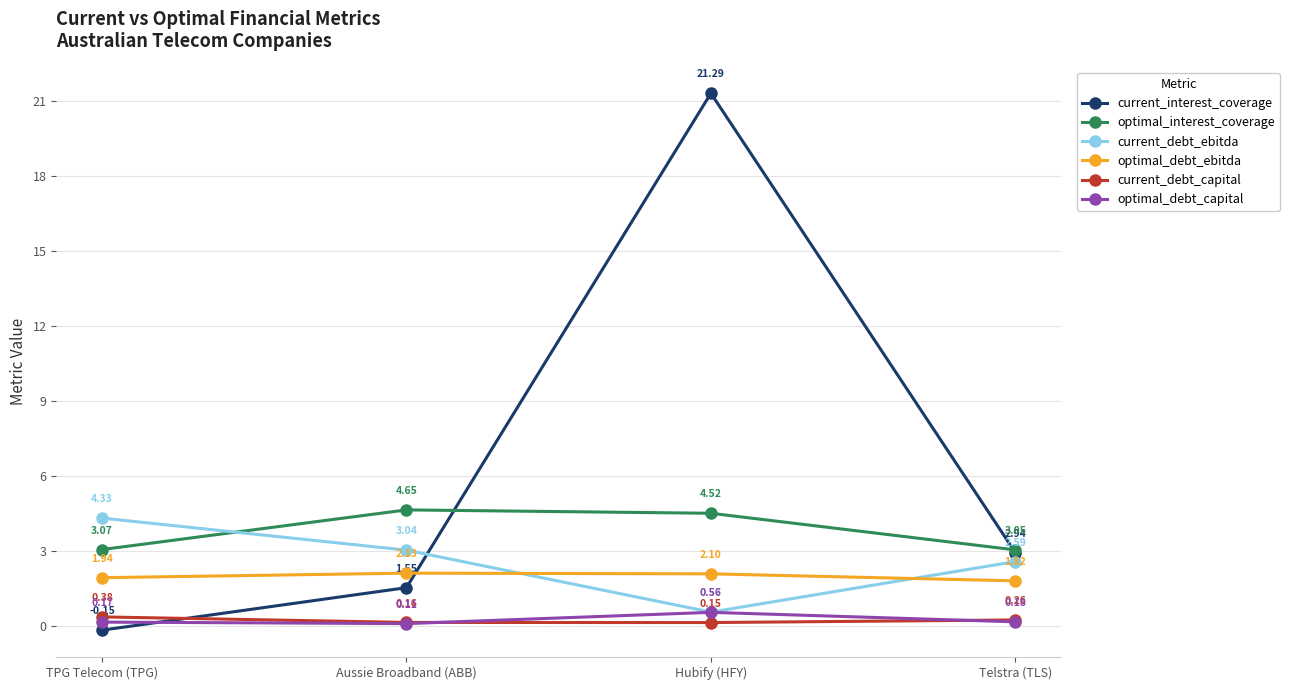

Where is current_debt_capital nearest to the value 0?

Hubify (HFY)